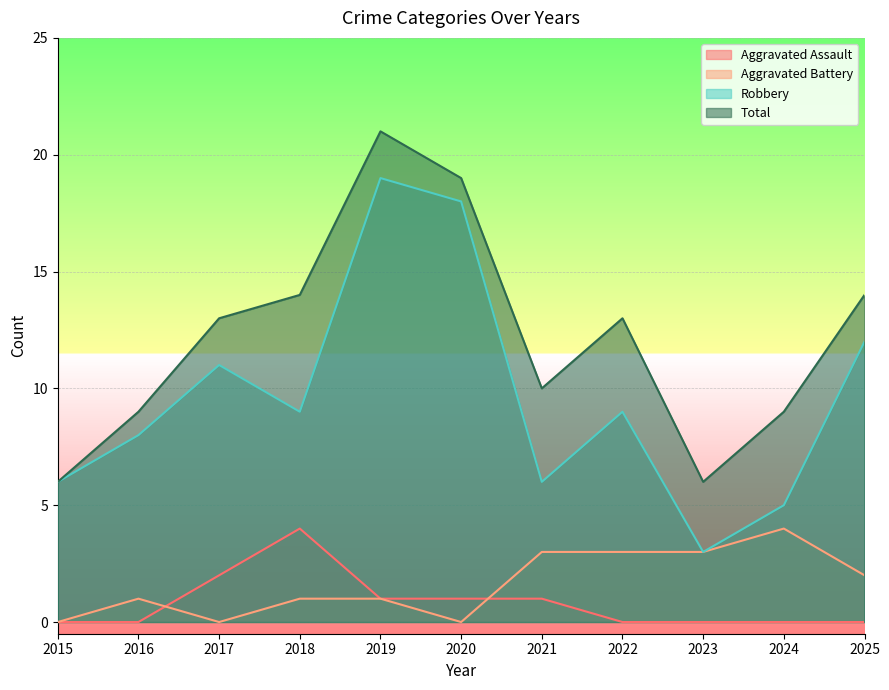

At which label does Aggravated Assault reach its minimum?

2015